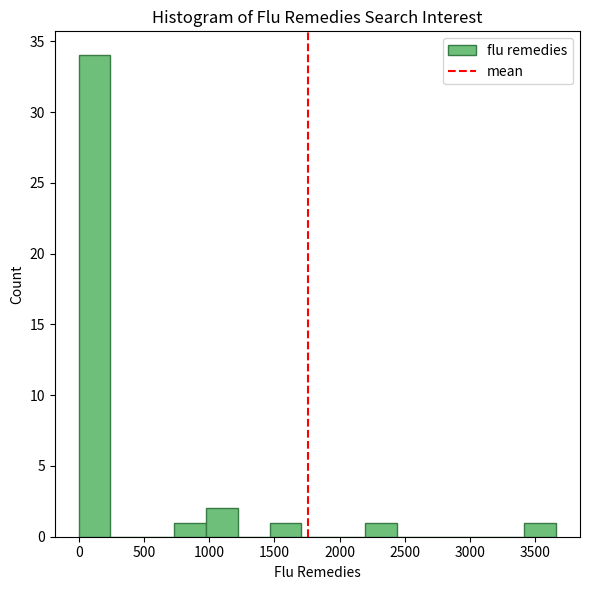

Reading left to right, transcribe this chart: for each bar, give the range it covers on the x-axis and its height. Neither the bar edges nor the heights are printed on the chart, so give them approximately, as read against the axes.

0 to 250: 34
250 to 500: 0
500 to 750: 0
750 to 1000: 1
1000 to 1200: 2
1200 to 1450: 0
1450 to 1700: 1
1700 to 1950: 0
1950 to 2200: 0
2200 to 2450: 1
2450 to 2700: 0
2700 to 2950: 0
2950 to 3150: 0
3150 to 3400: 0
3400 to 3650: 1